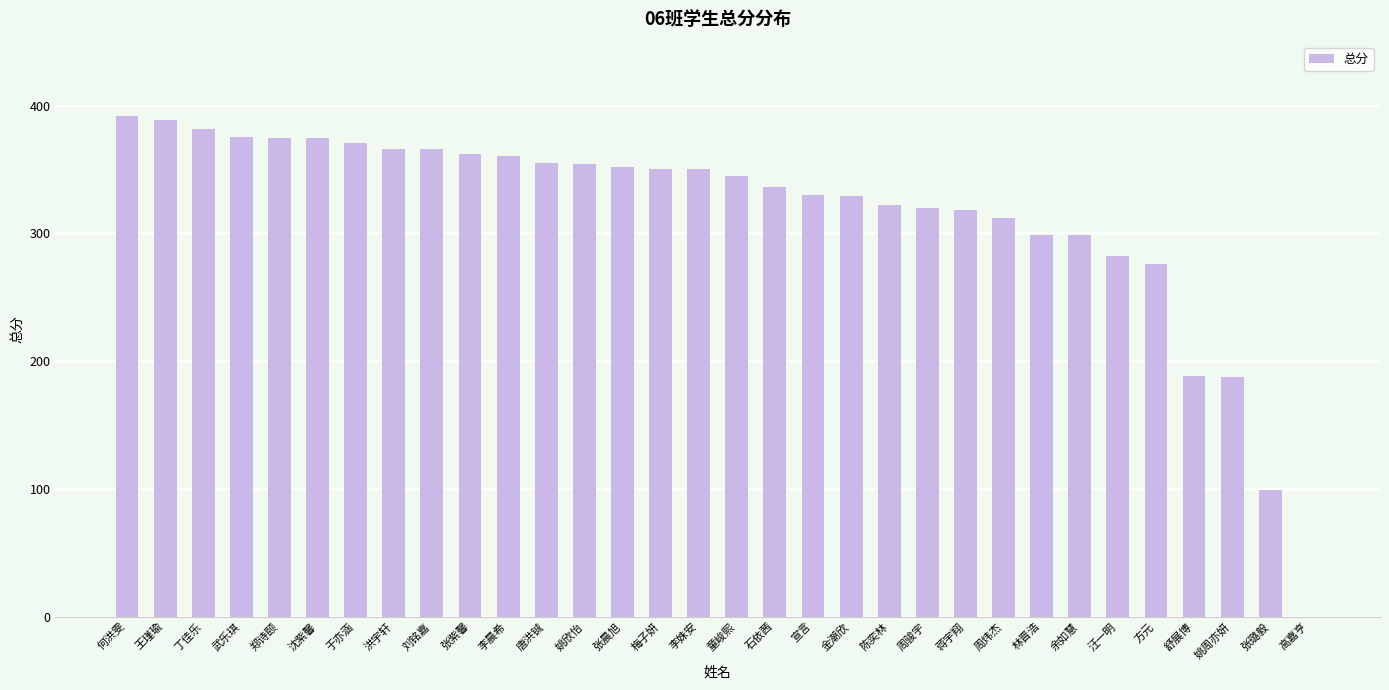

Read the value at 陈奕林.

321.8